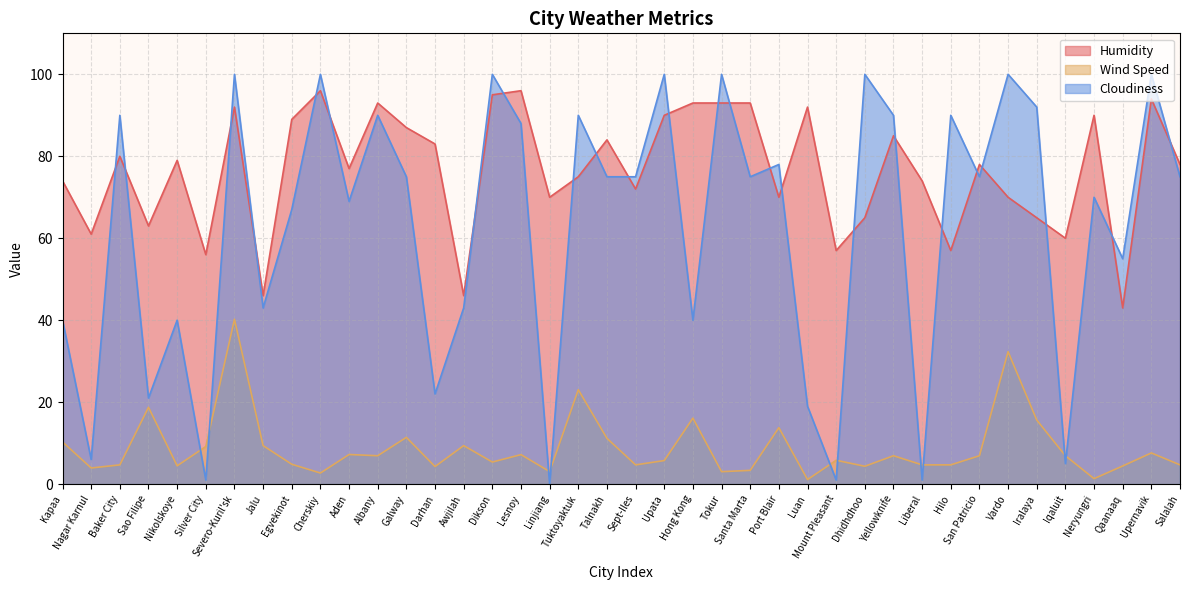

What is the maximum value for Humidity?

96.0